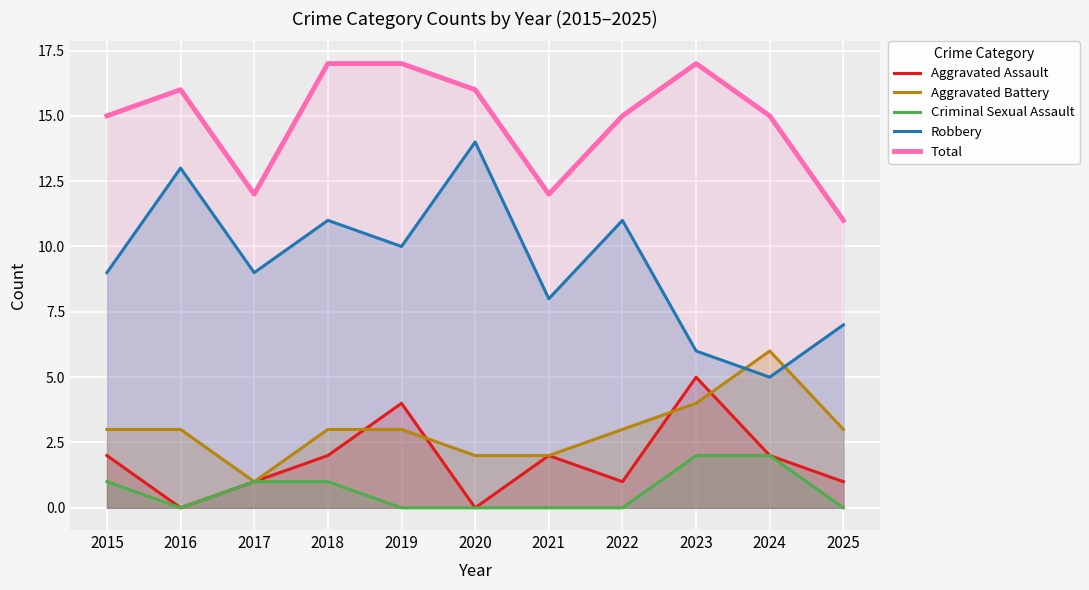

How many interior local valleys does the Robbery series have?

4